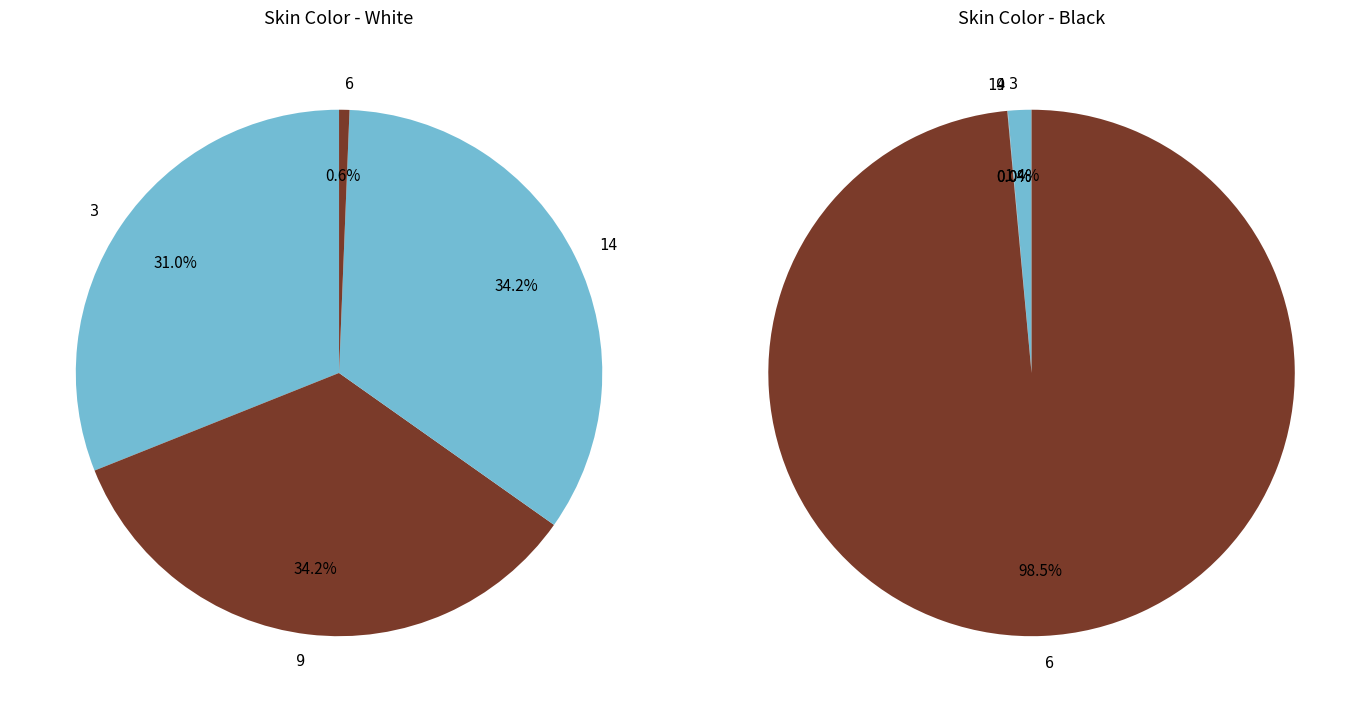

To the nearest percent, what is the difference between the 6 and 14 slice percentages?

98%